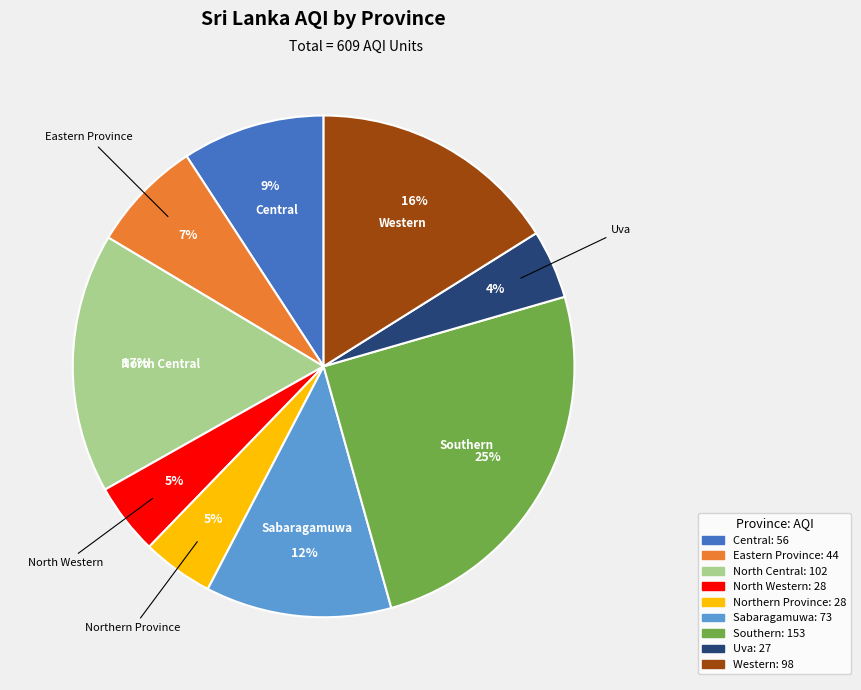

To the nearest percent, what is the difference between the largest and smallest slice percentages?

21%